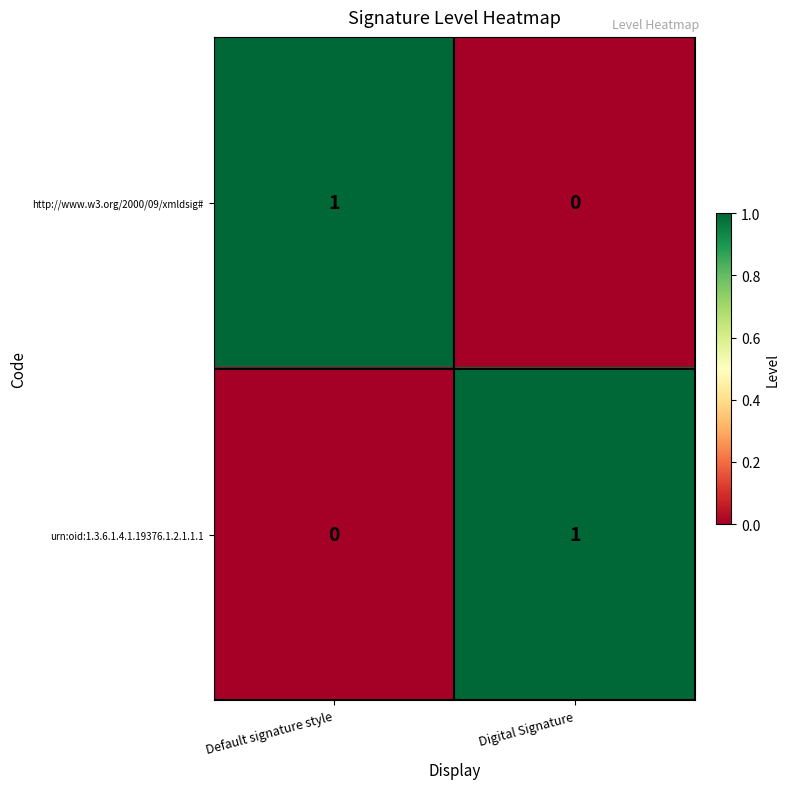

At which label is urn:oid:1.3.6.1.4.1.19376.1.2.1.1.1 closest to 0?

Default signature style